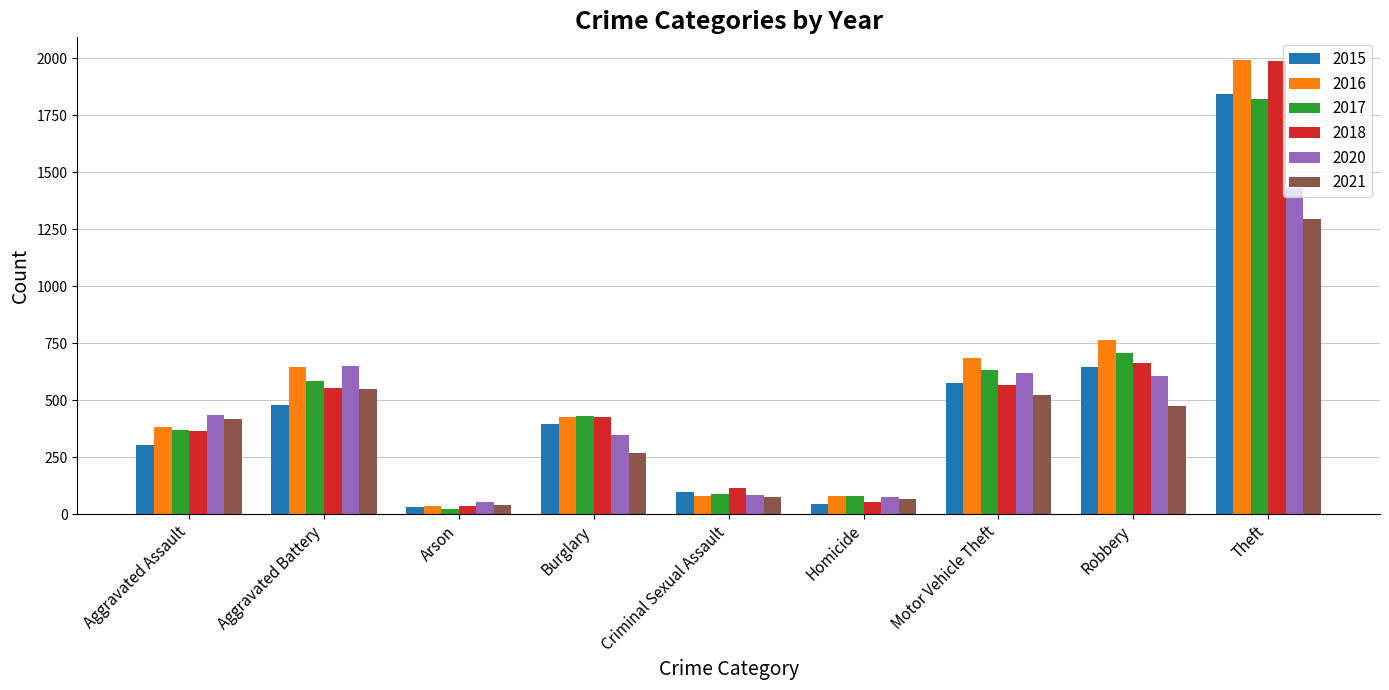

True or false: 2015 has a value of 396 at Burglary.

True